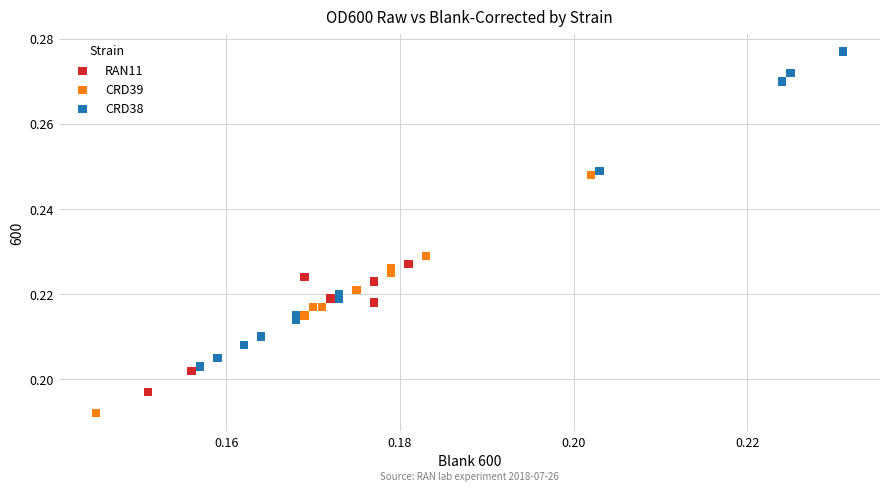

Which series contains the highest Y value?

CRD38